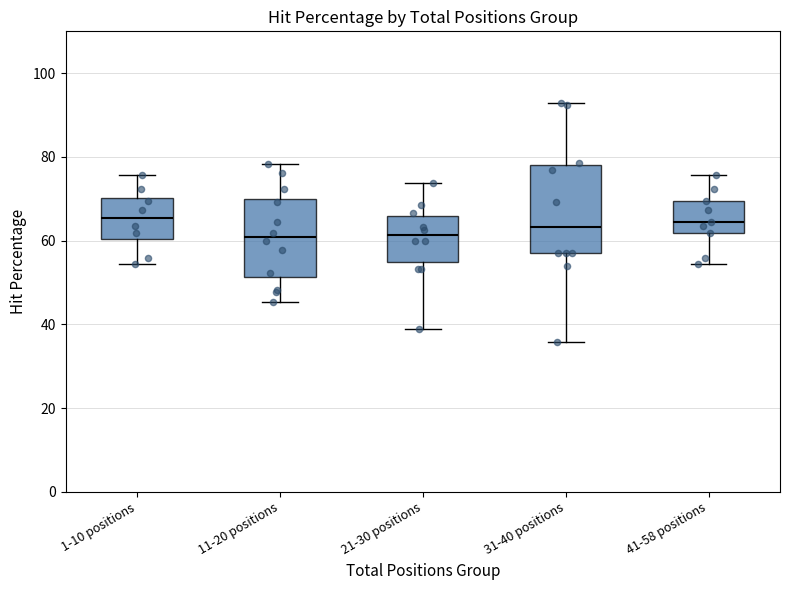

Where does the median line of the box for 11-20 positions sit on the y-axis? The values are not printed on the chart, so give them approximately, as read against the axis.

60